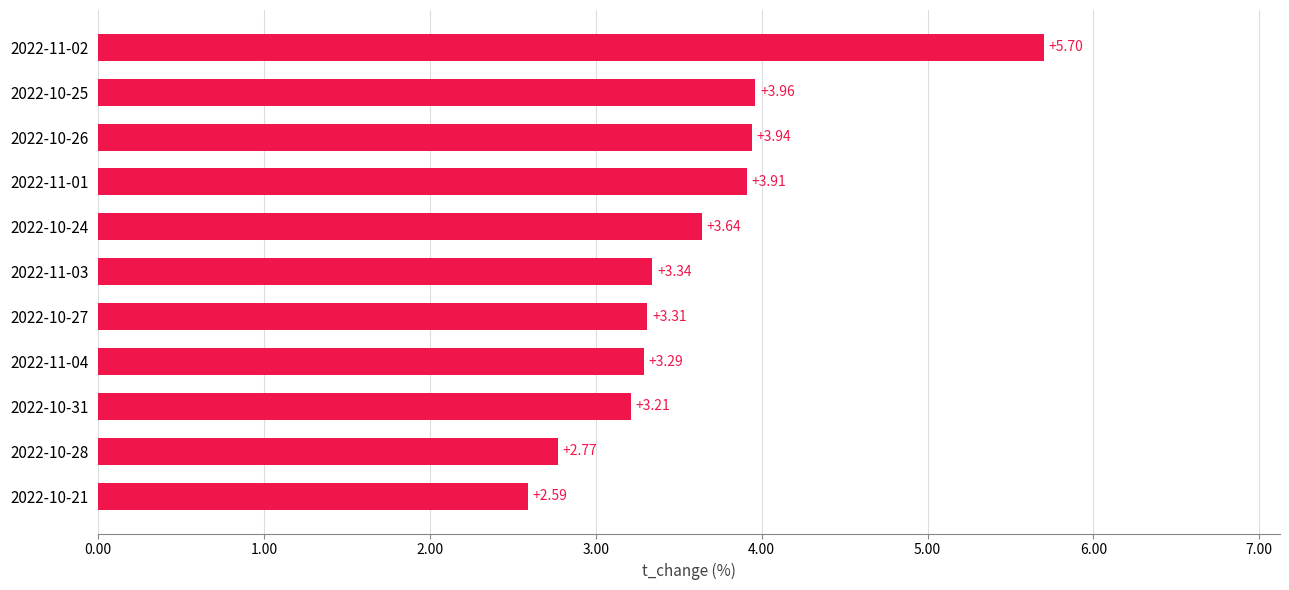

Count the number of categories in the chart.

11